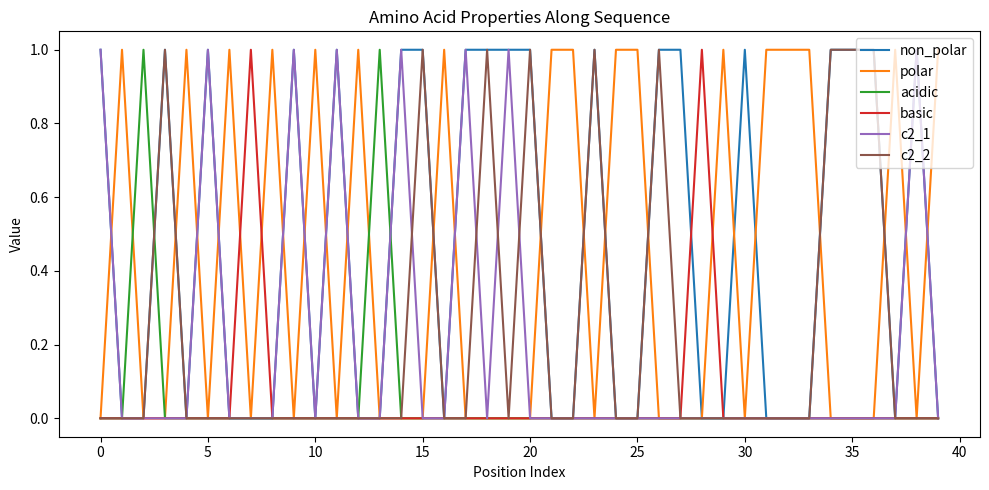

Which series has the largest total across all categories?

non_polar